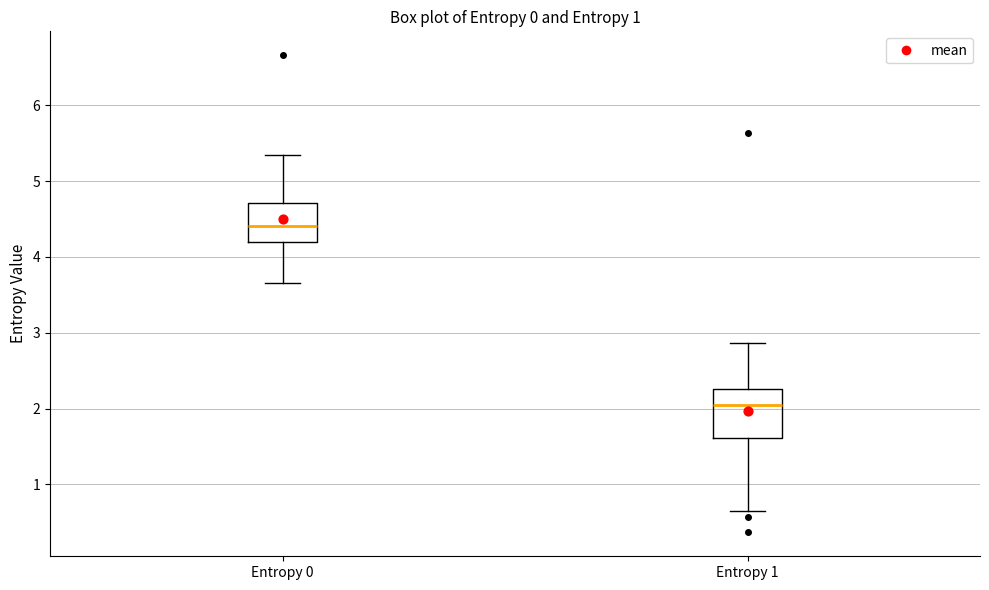

Which box has the highest median line?

Entropy 0